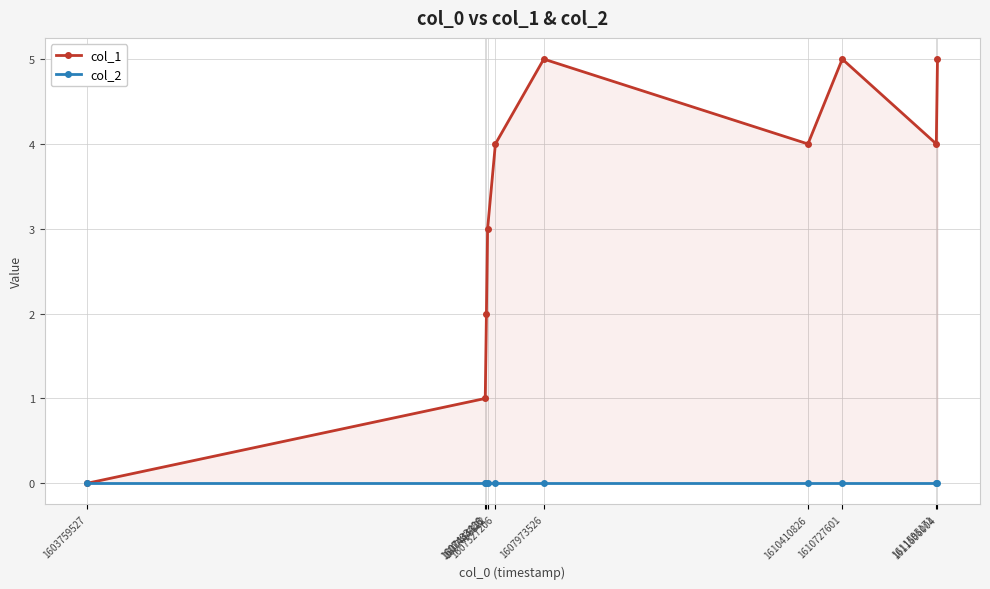

True or false: col_1 and col_2 intersect in this chart.

False